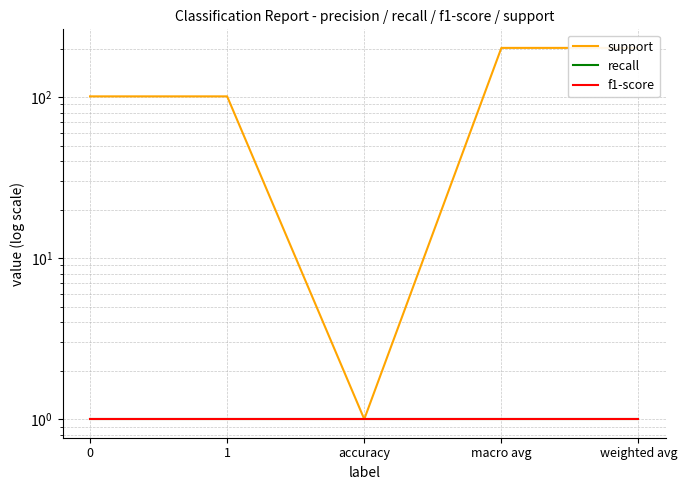

At accuracy, list the series in order from smallest to largest.

support, recall, f1-score